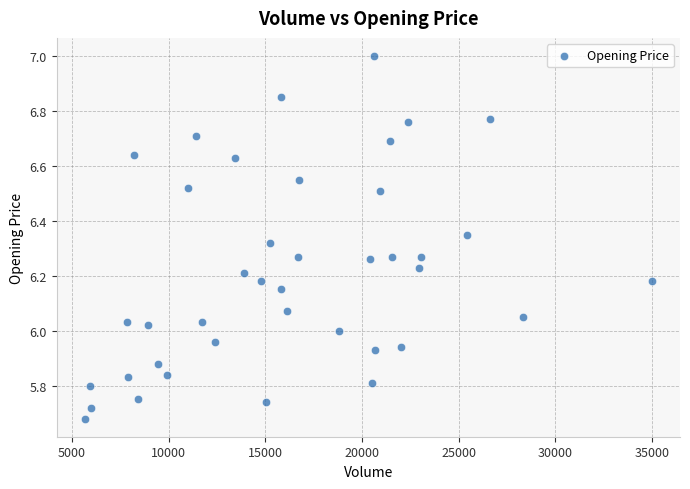

What is the range of X values (max minus min)?

29321.0